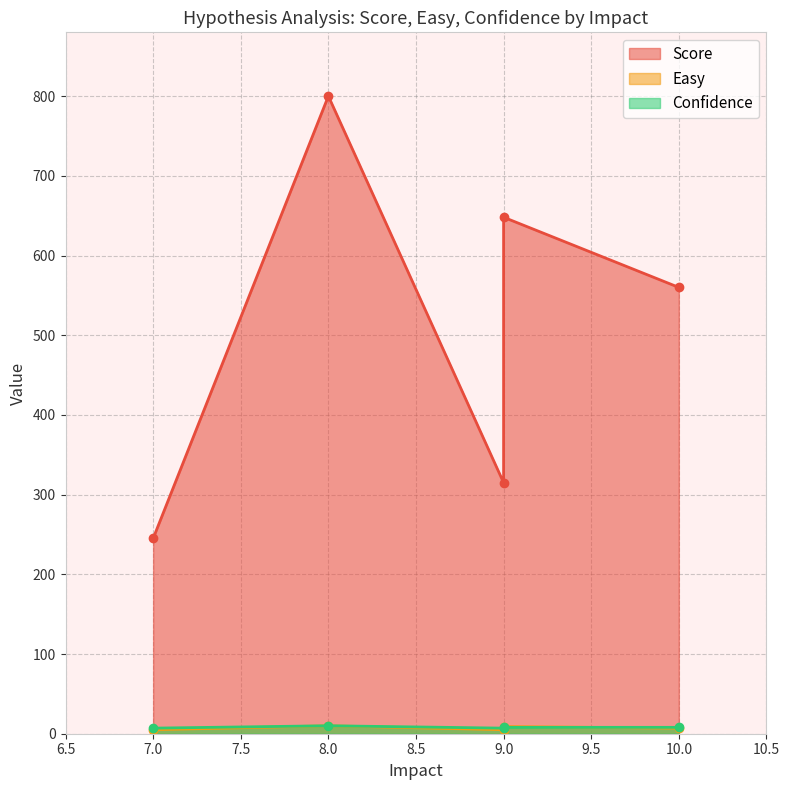

What is the approximate value of Easy at 10?

7